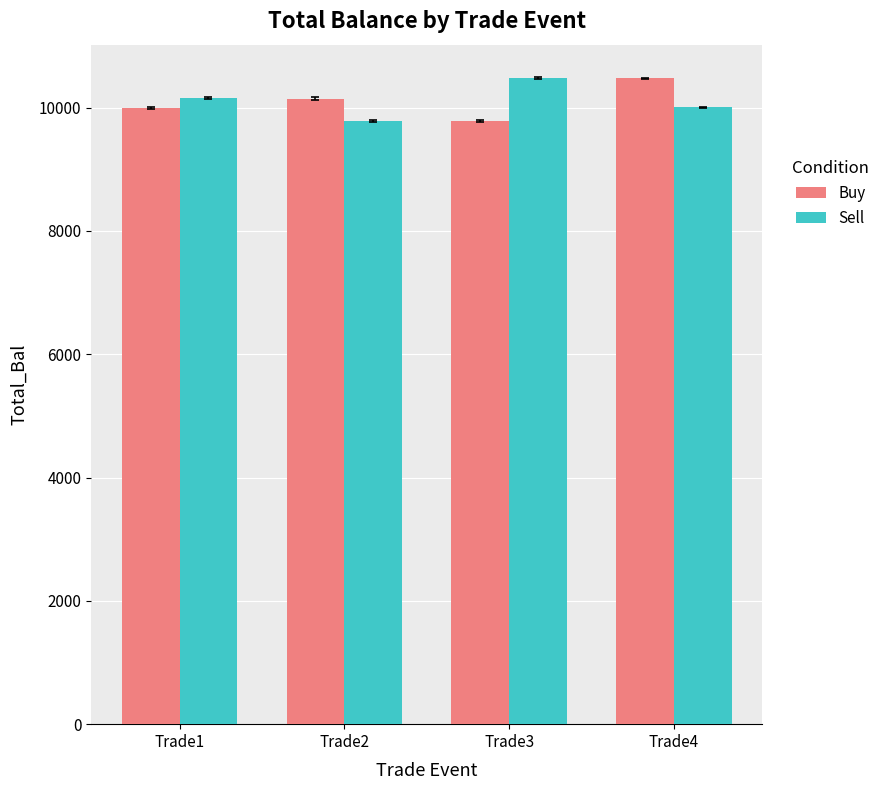

What is the sum of all Buy values?

40396.8